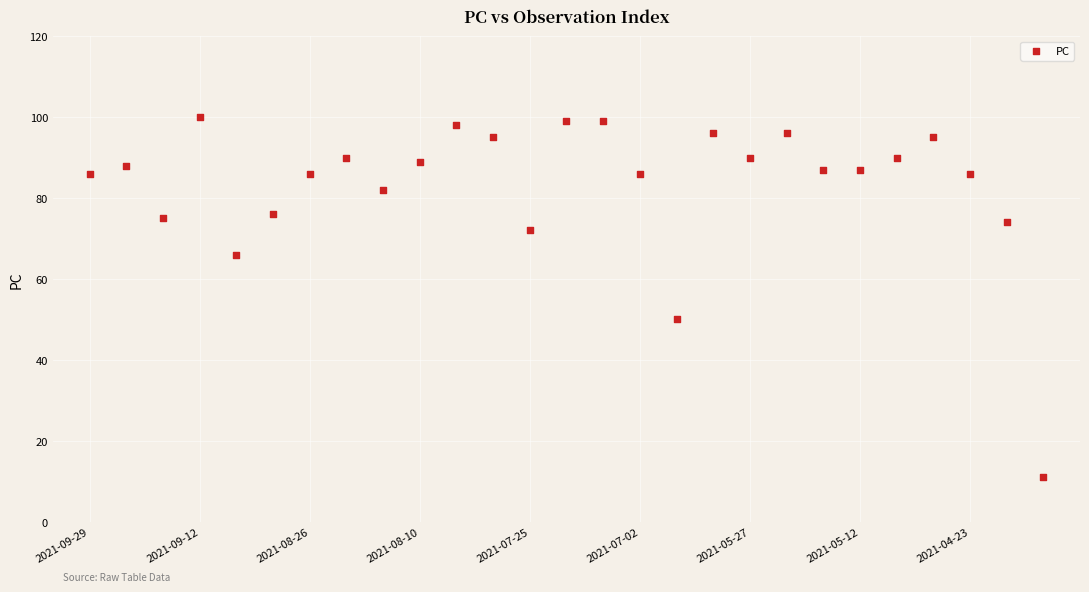

What Y value in the scatter plot is closest to 55?

50